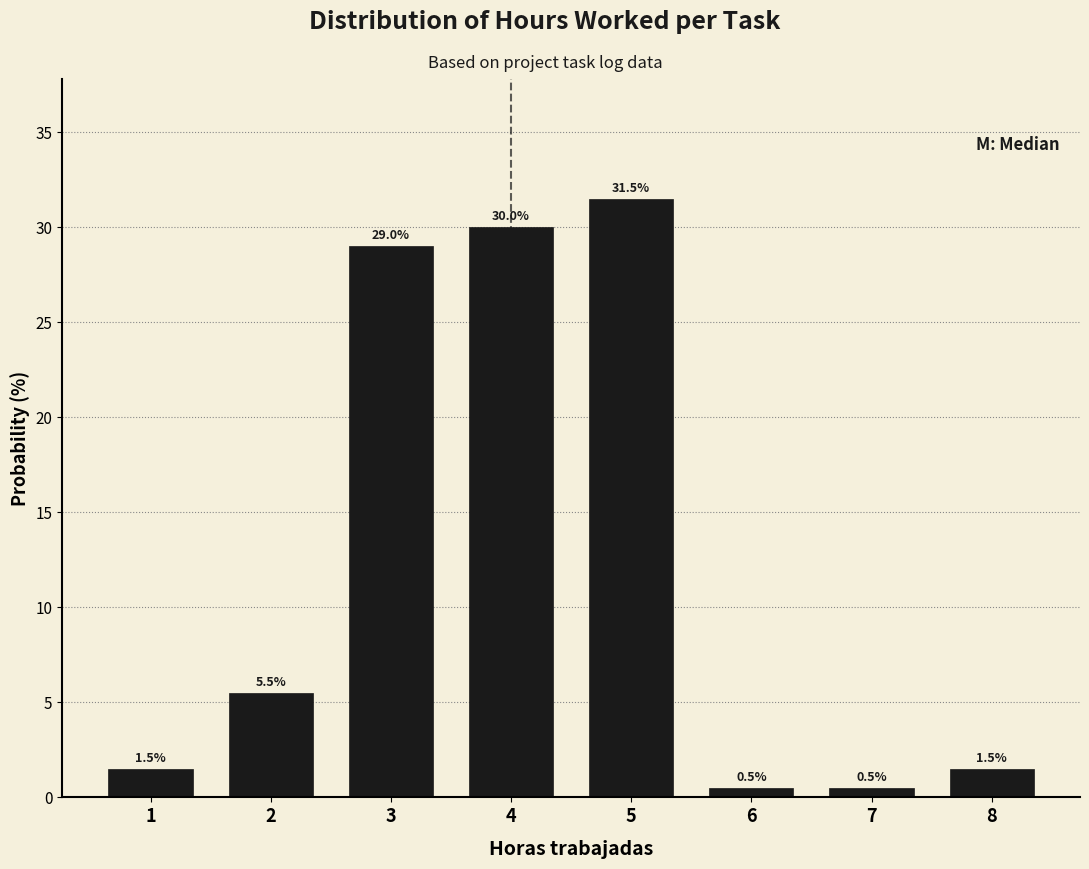

Over which range of the x-axis is the bar tallest?

4.5 to 5.5